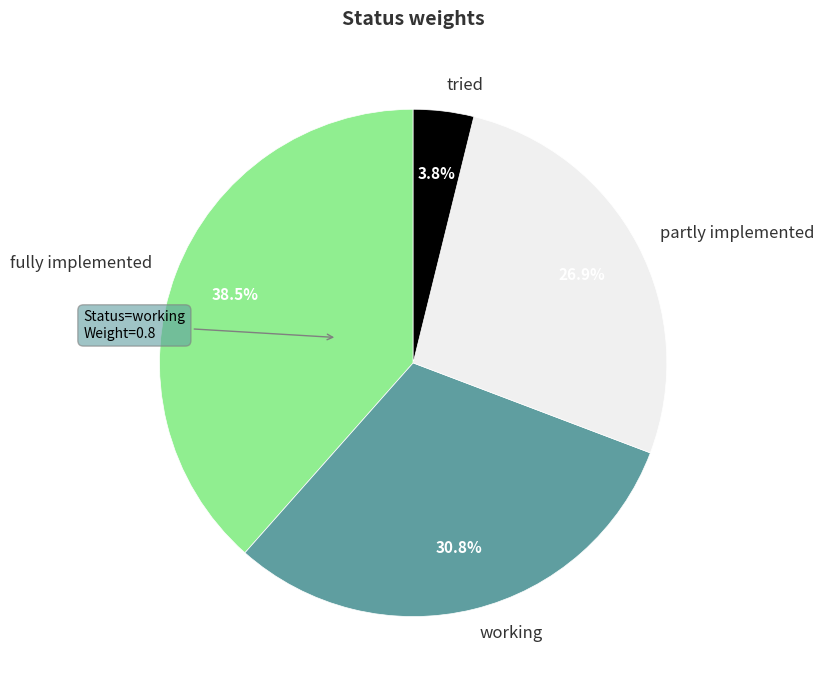

Is there any slice that represents more than half of the pie?

No